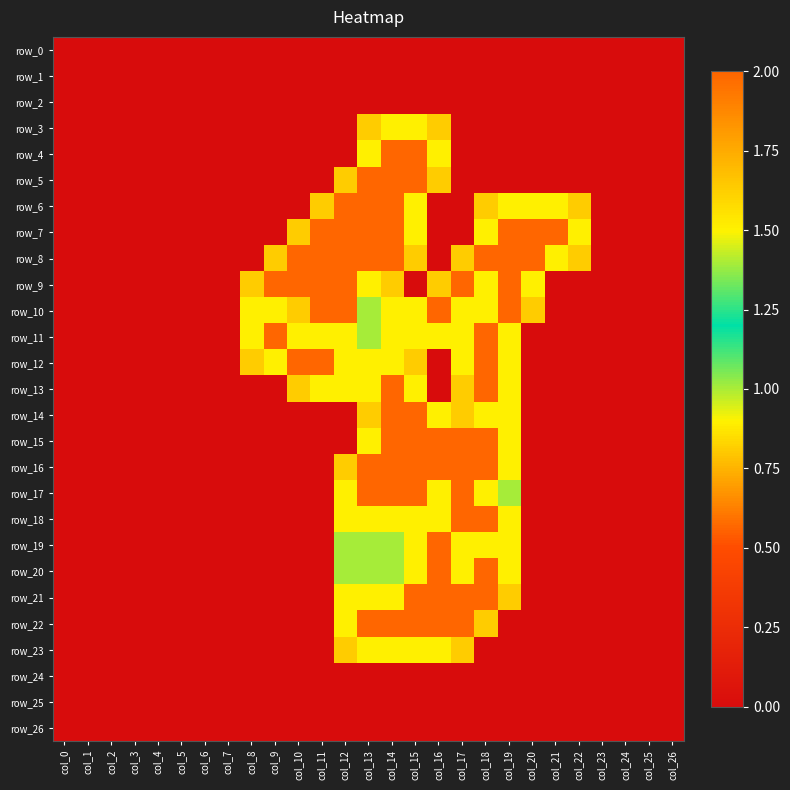

Is it true that row_4 equals 1.5 at col_13?

True